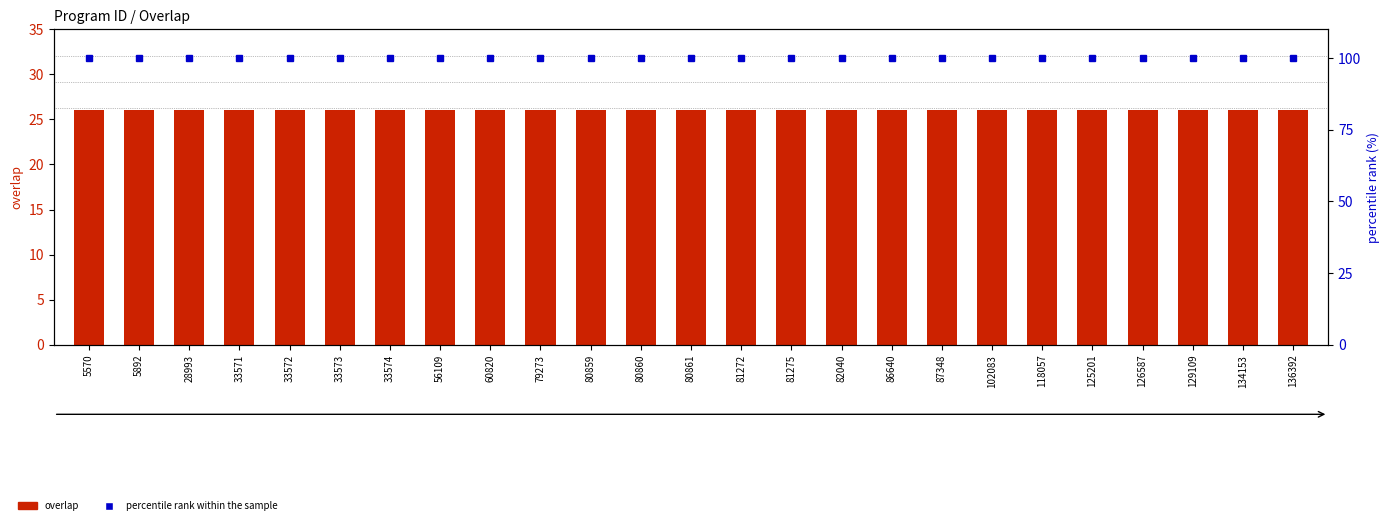

The value of percentile rank within the sample at 125201 is 142. True or false?

False